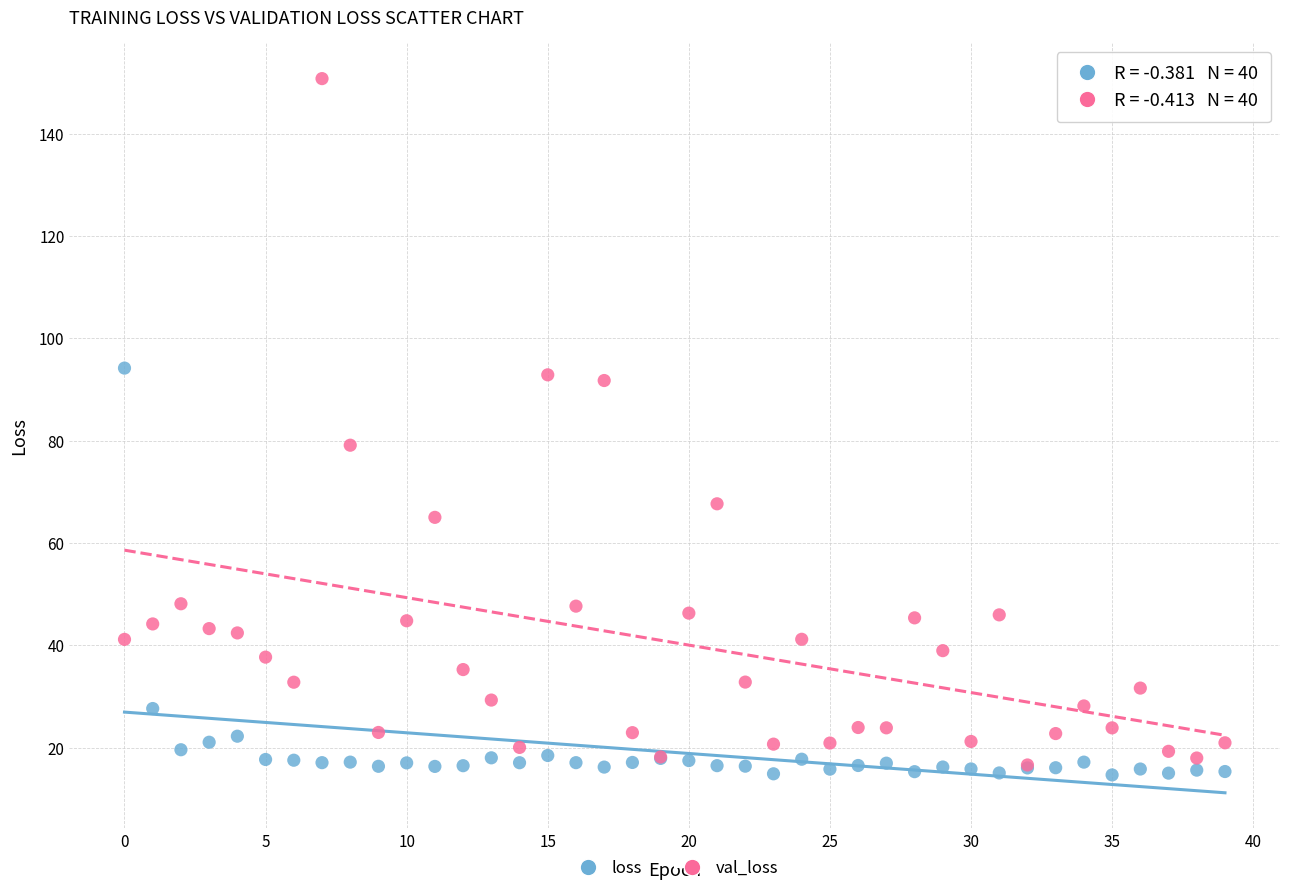

What are all the series names shown in the legend?

loss, val_loss